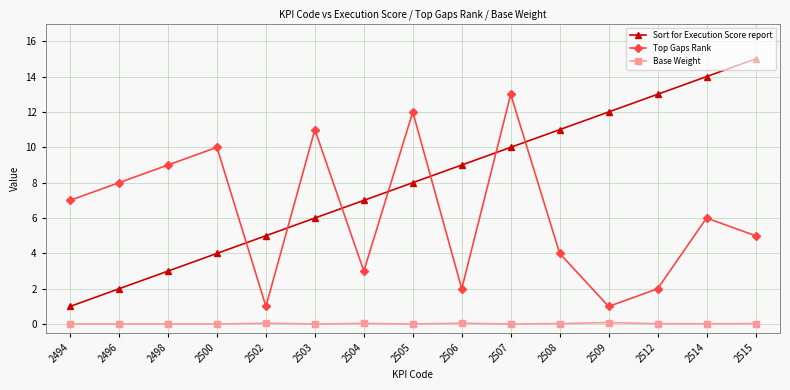

In Base Weight, how many points are higher than both neighbors (excluding endpoints)?

4